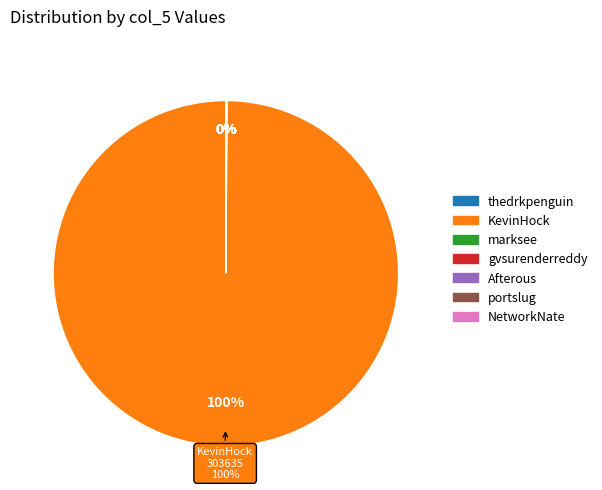

How many slices are in this pie chart?

7